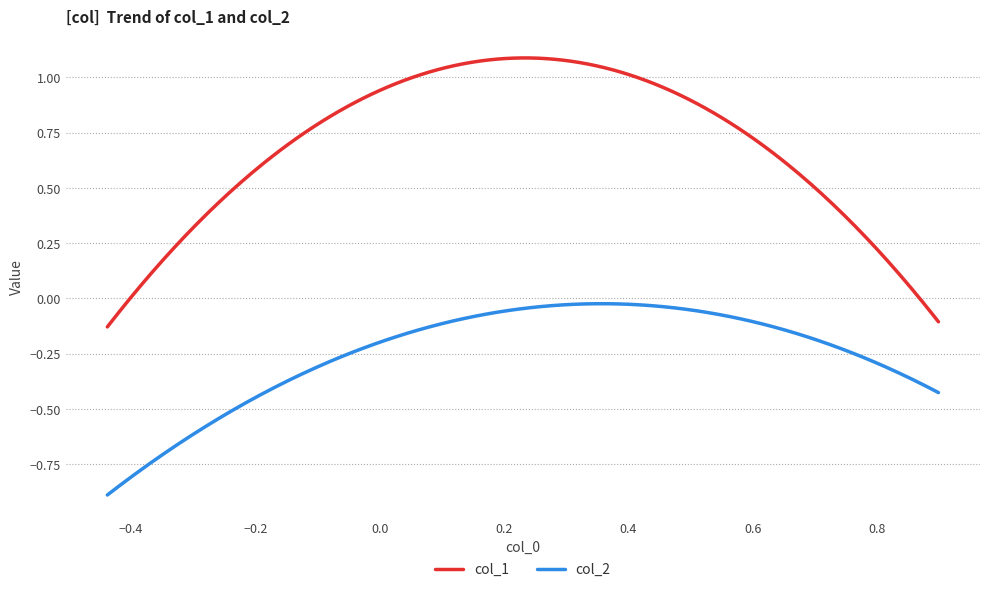

What is the difference between the maximum and minimum values in the col_1 series?

1.2